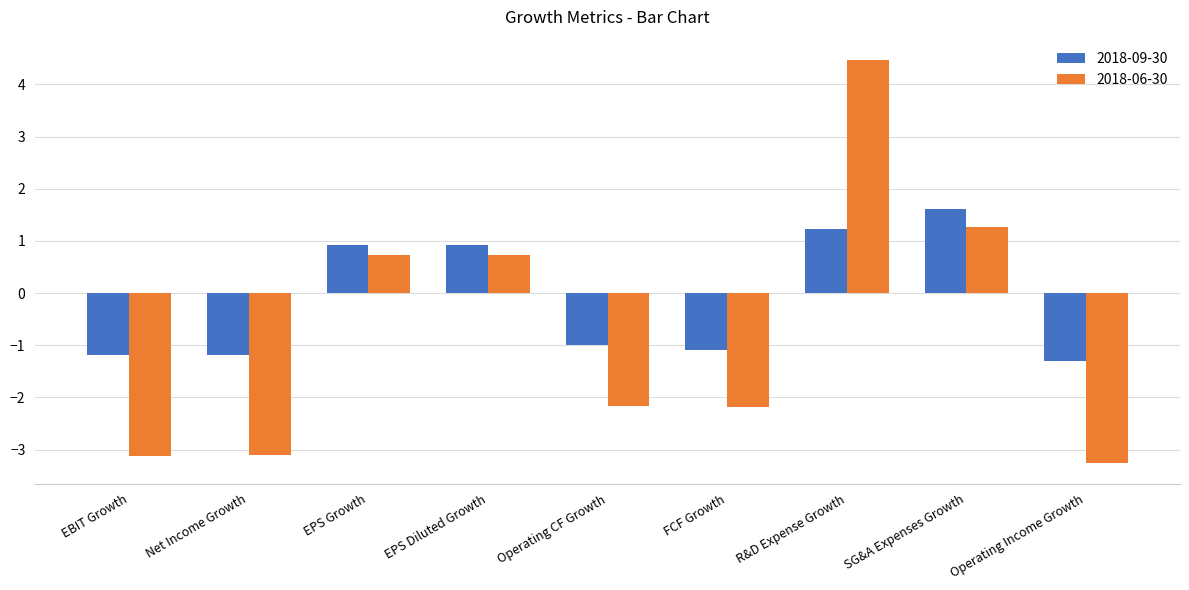

Where does the 2018-06-30 series first go above -2?

EPS Growth